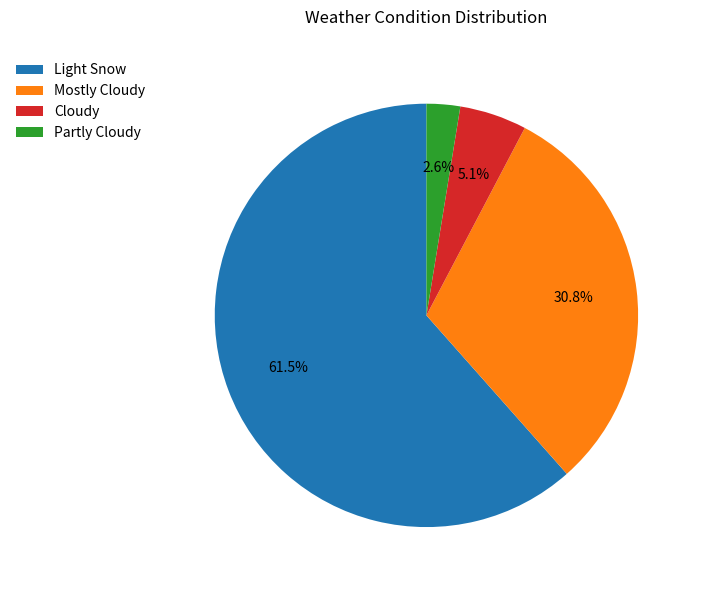

How many slices are in this pie chart?

4